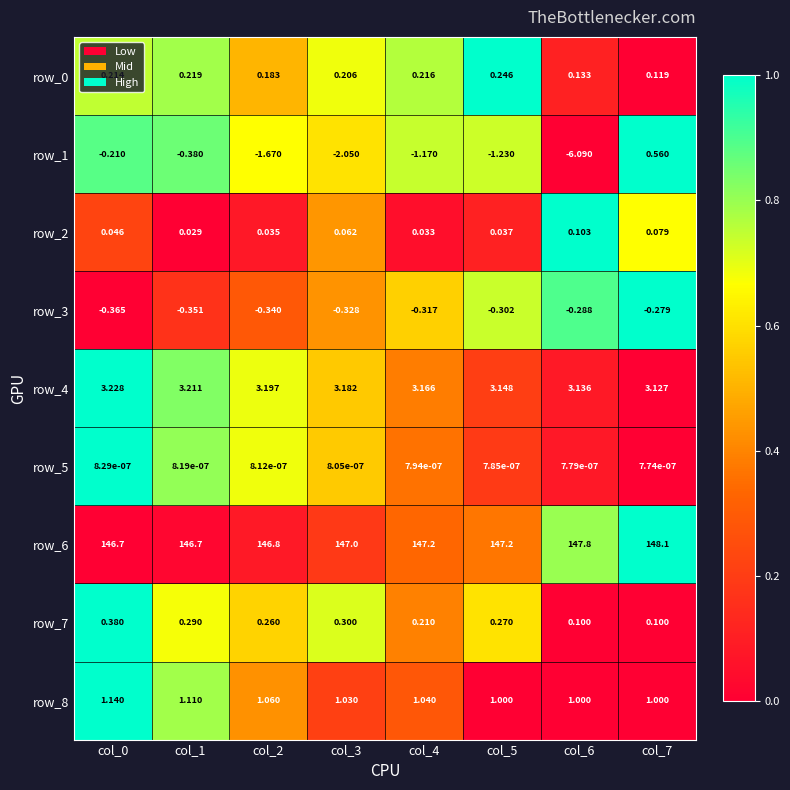

Is it true that row_6 equals 0.1 at col_3?

False